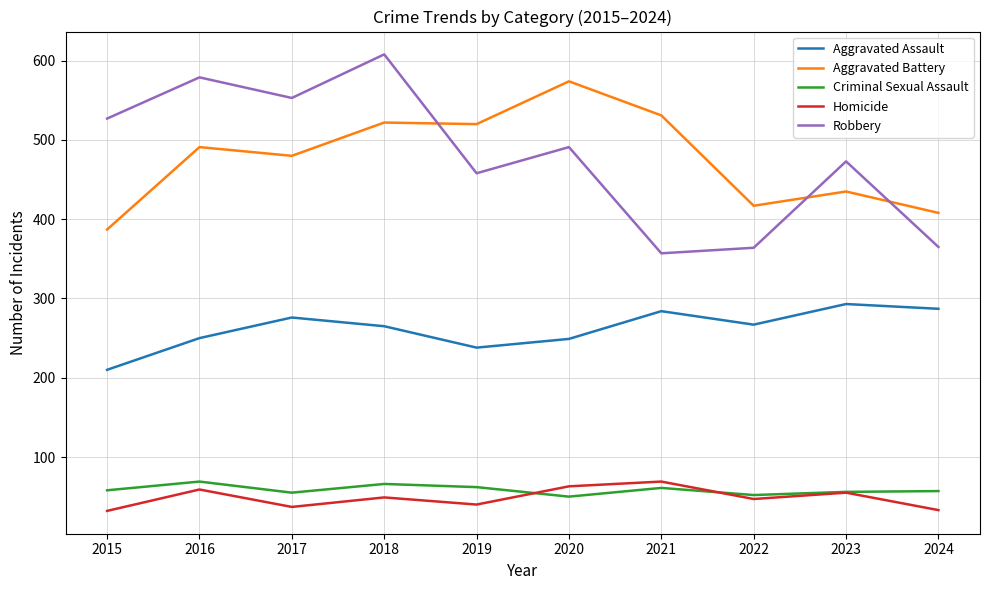

Is the value of Robbery at 2016 greater than the value of Aggravated Battery at 2024?

Yes